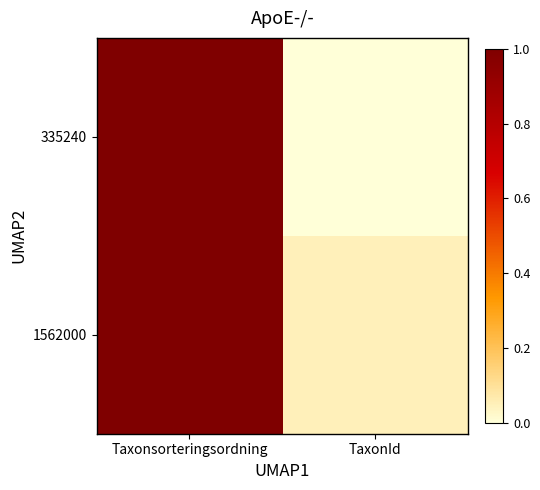

What is the total value across all series at Taxonsorteringsordning?

2.0